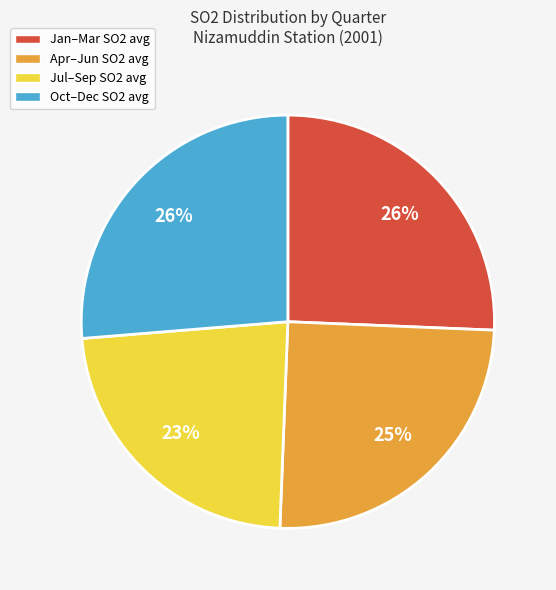

To the nearest percent, what is the average slice percentage?

25%